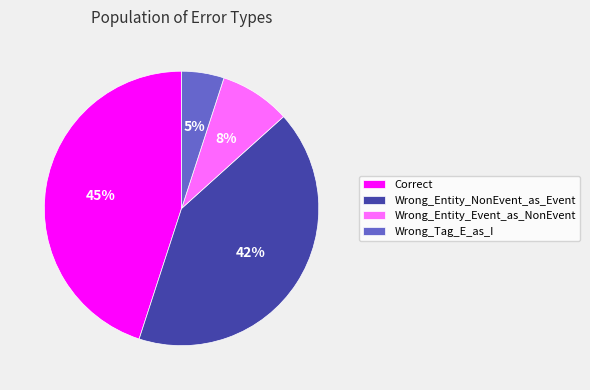

How many segments does this pie chart have?

4